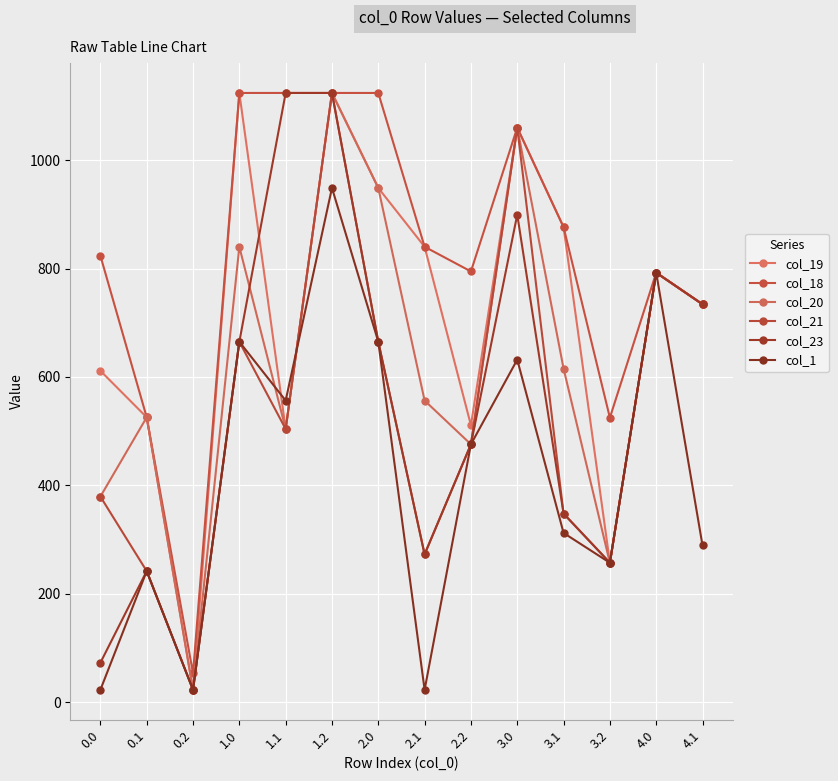

Is this an area chart (filled region under the line)?

No